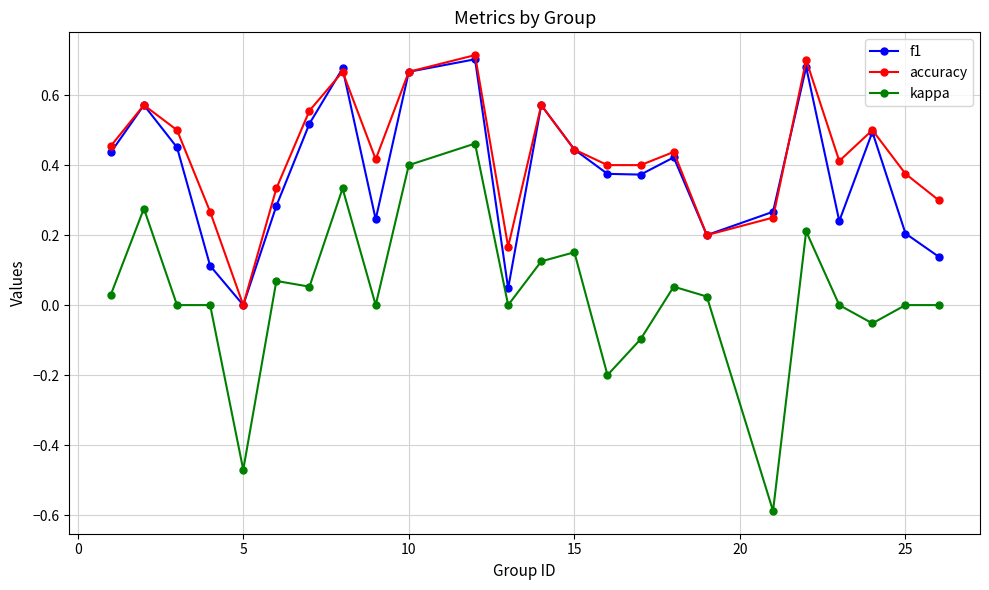

What is the smallest value displayed?

-0.6